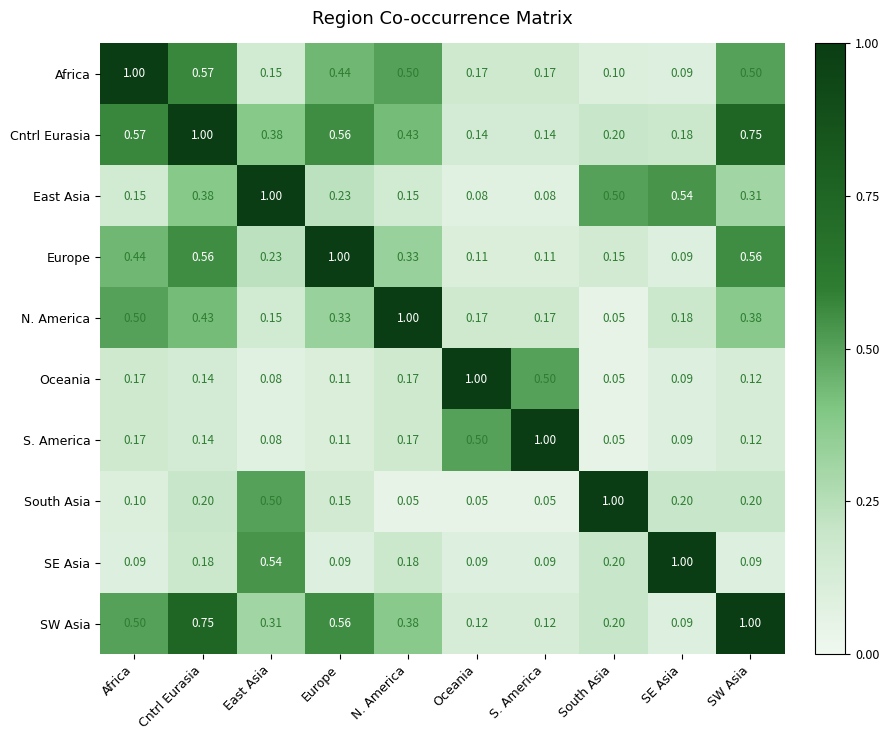

Which category has the lowest value in the SW Asia series?

SE Asia